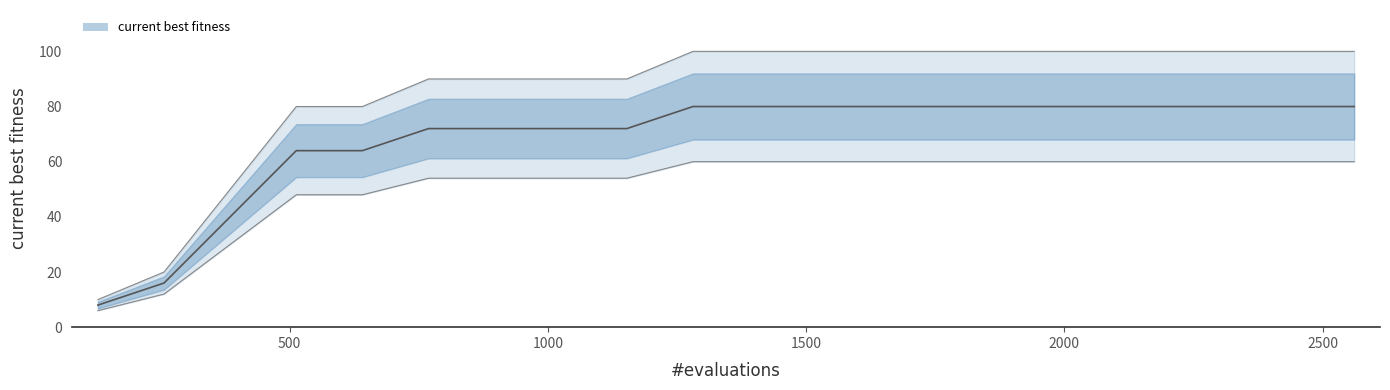

What is the value of the 12th point from the left?

80